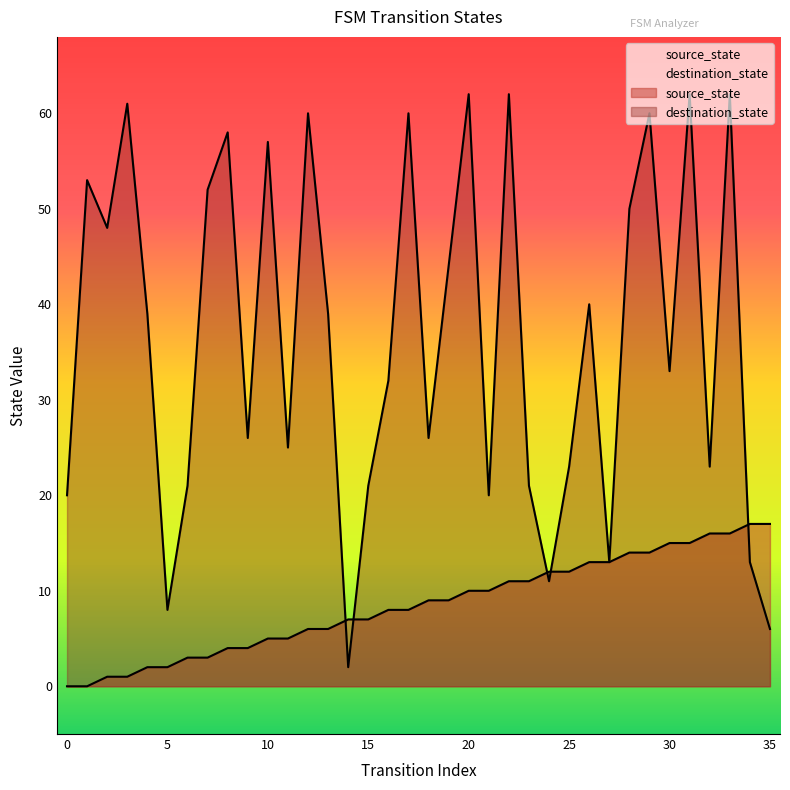

What is the sum of all source_state values?

306